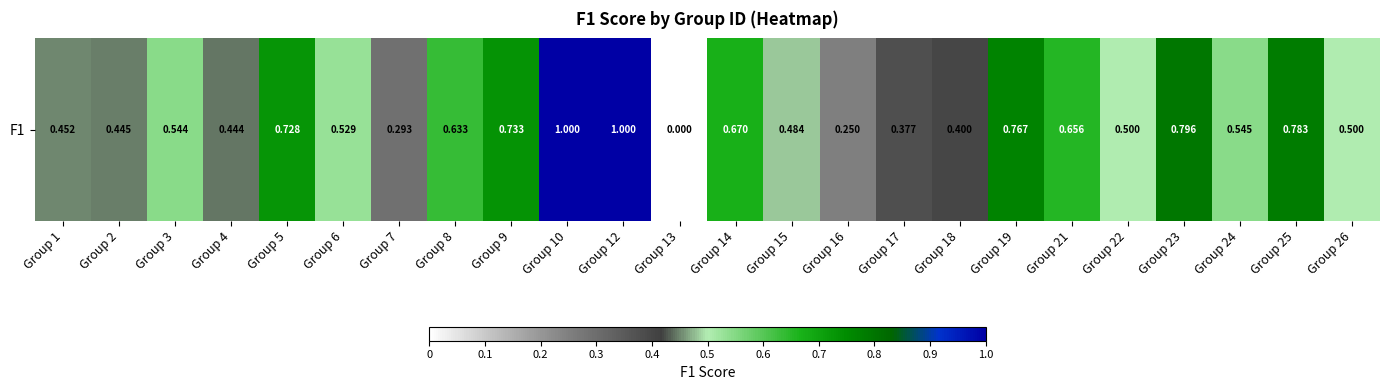

Between Group 26 and Group 12, which is larger?

Group 12